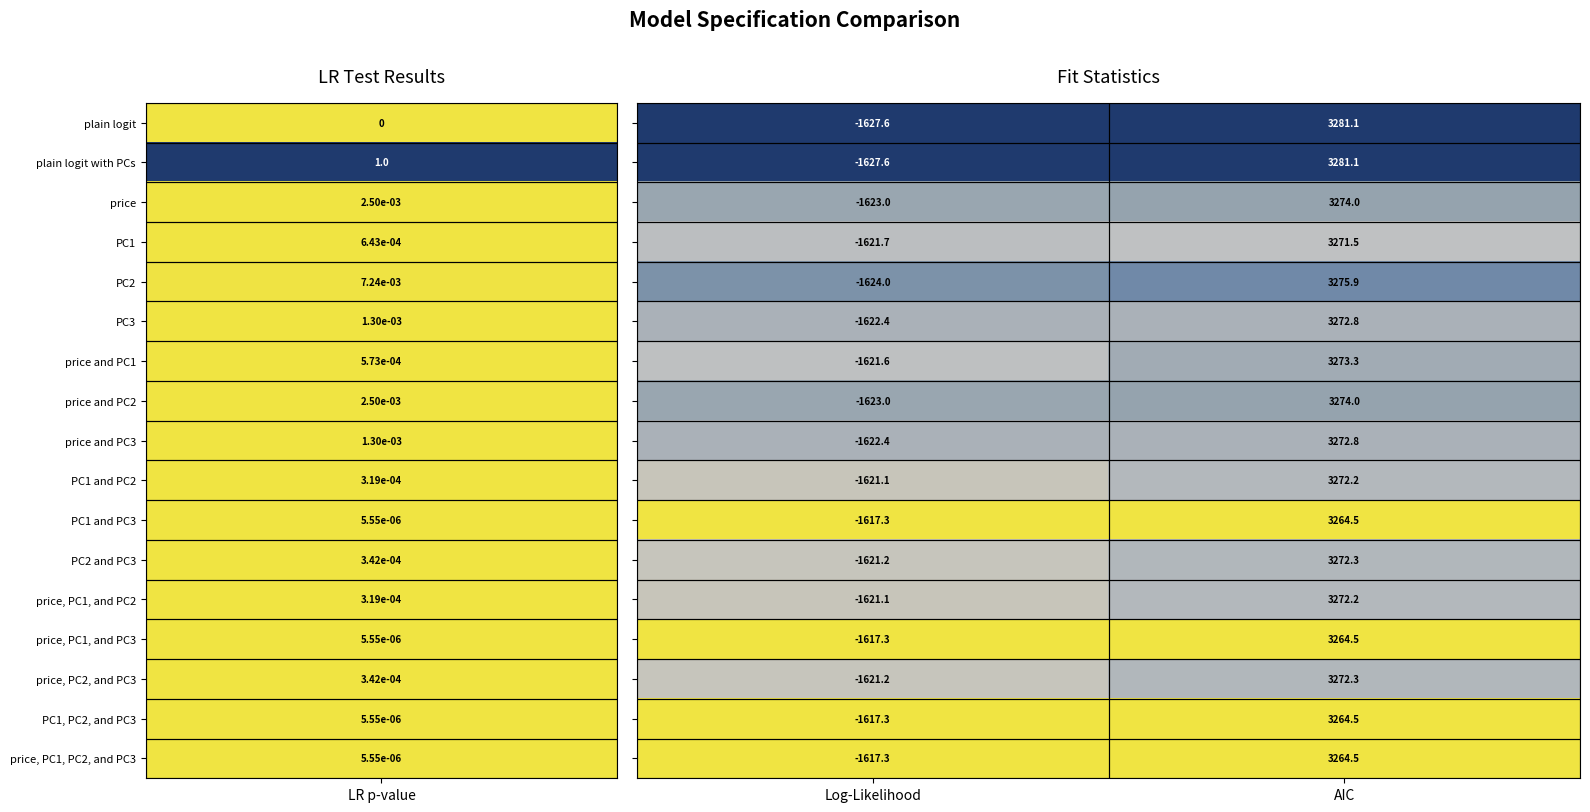

What is the difference between the highest and lowest values at AIC?

16.6